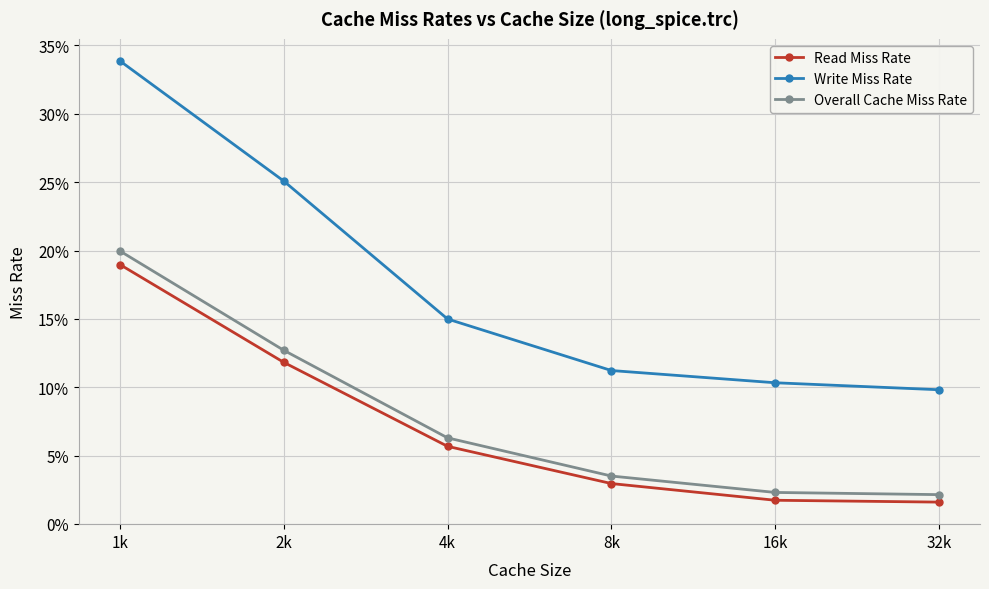

Which label corresponds to the smallest value in the chart?

32k